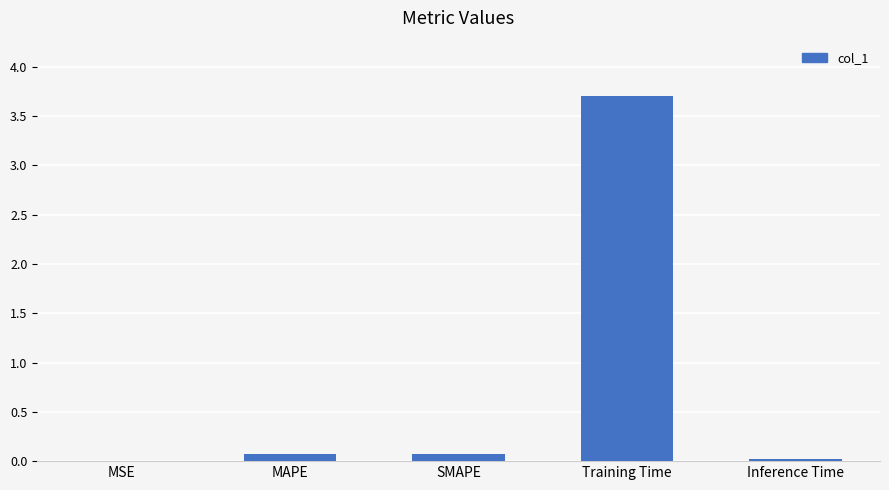

How many categories are shown in the chart?

5